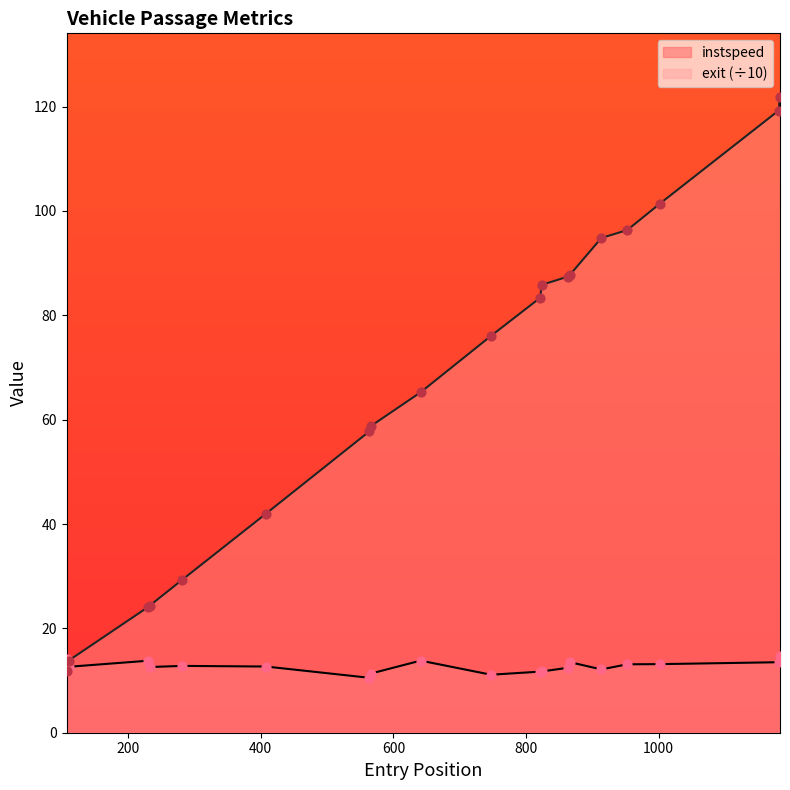

At how many categories does at least one series exceed 25?

15